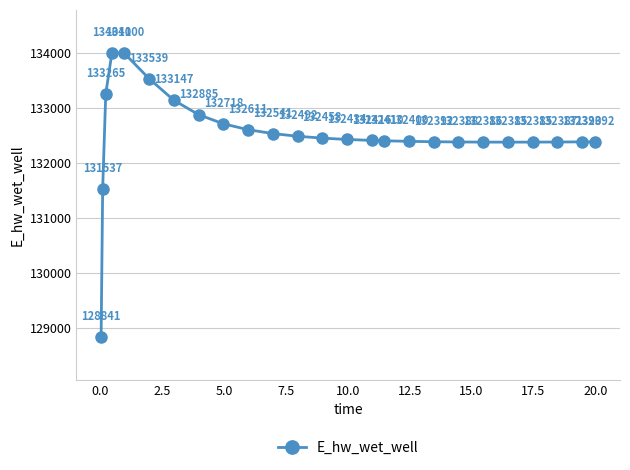

What is the value of the 4th point from the left?

134011.3